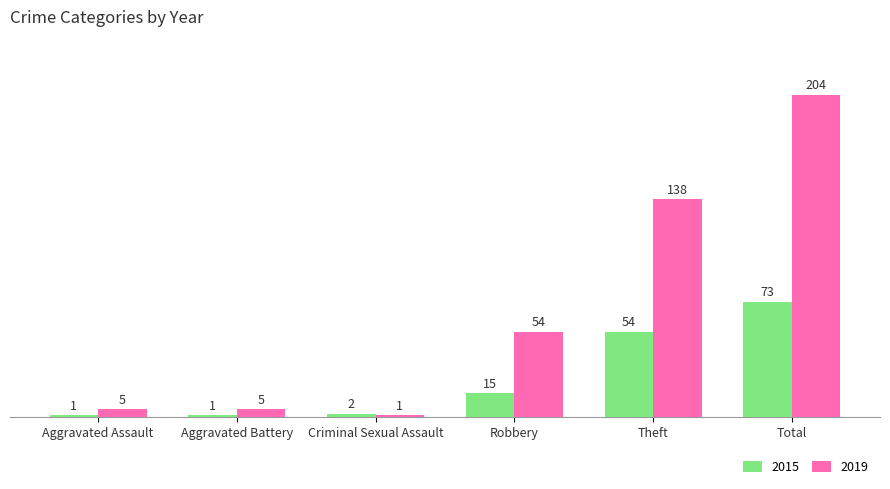

How many bars are there in each group?

2